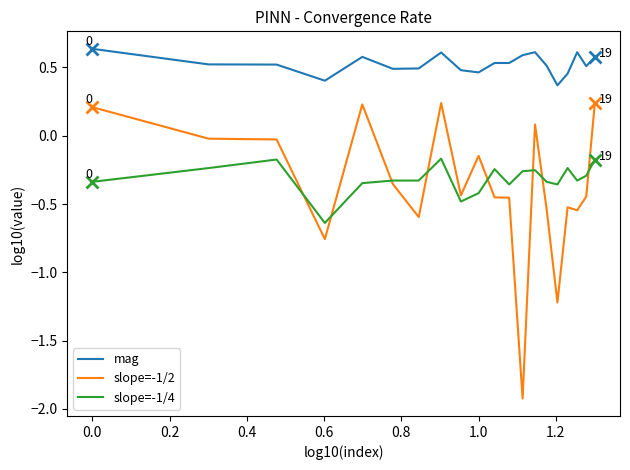

Which series has the largest total across all categories?

mag